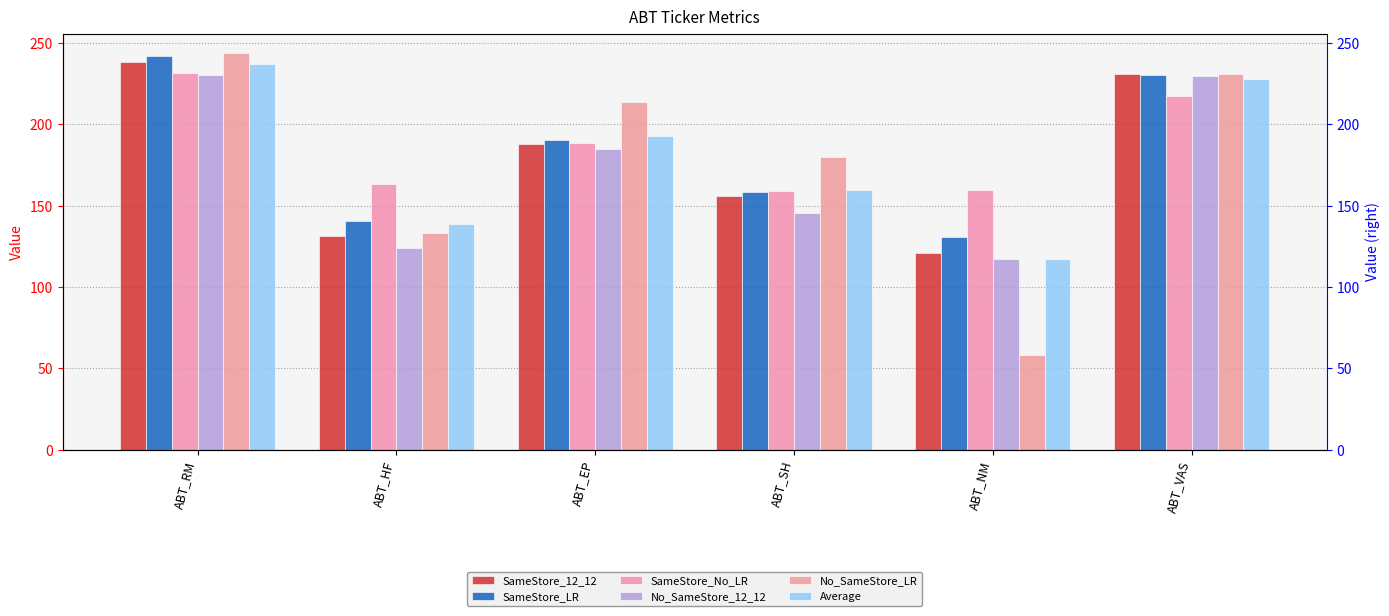

Between ABT_SH and ABT_EP, which is larger?

ABT_EP